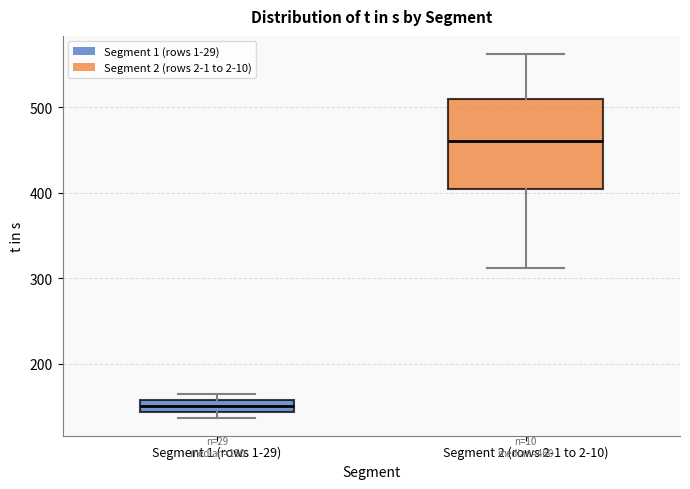

Which box is the tallest, from its lower edge to its upper edge?

Segment 2 (rows 2-1 to 2-10)